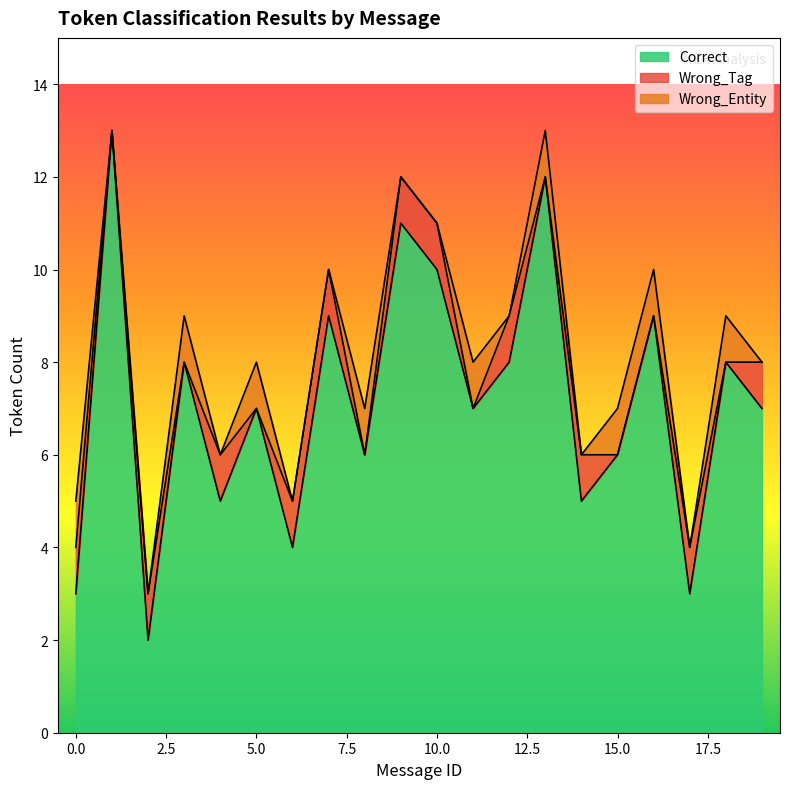

At which label does Correct first exceed 7?

1